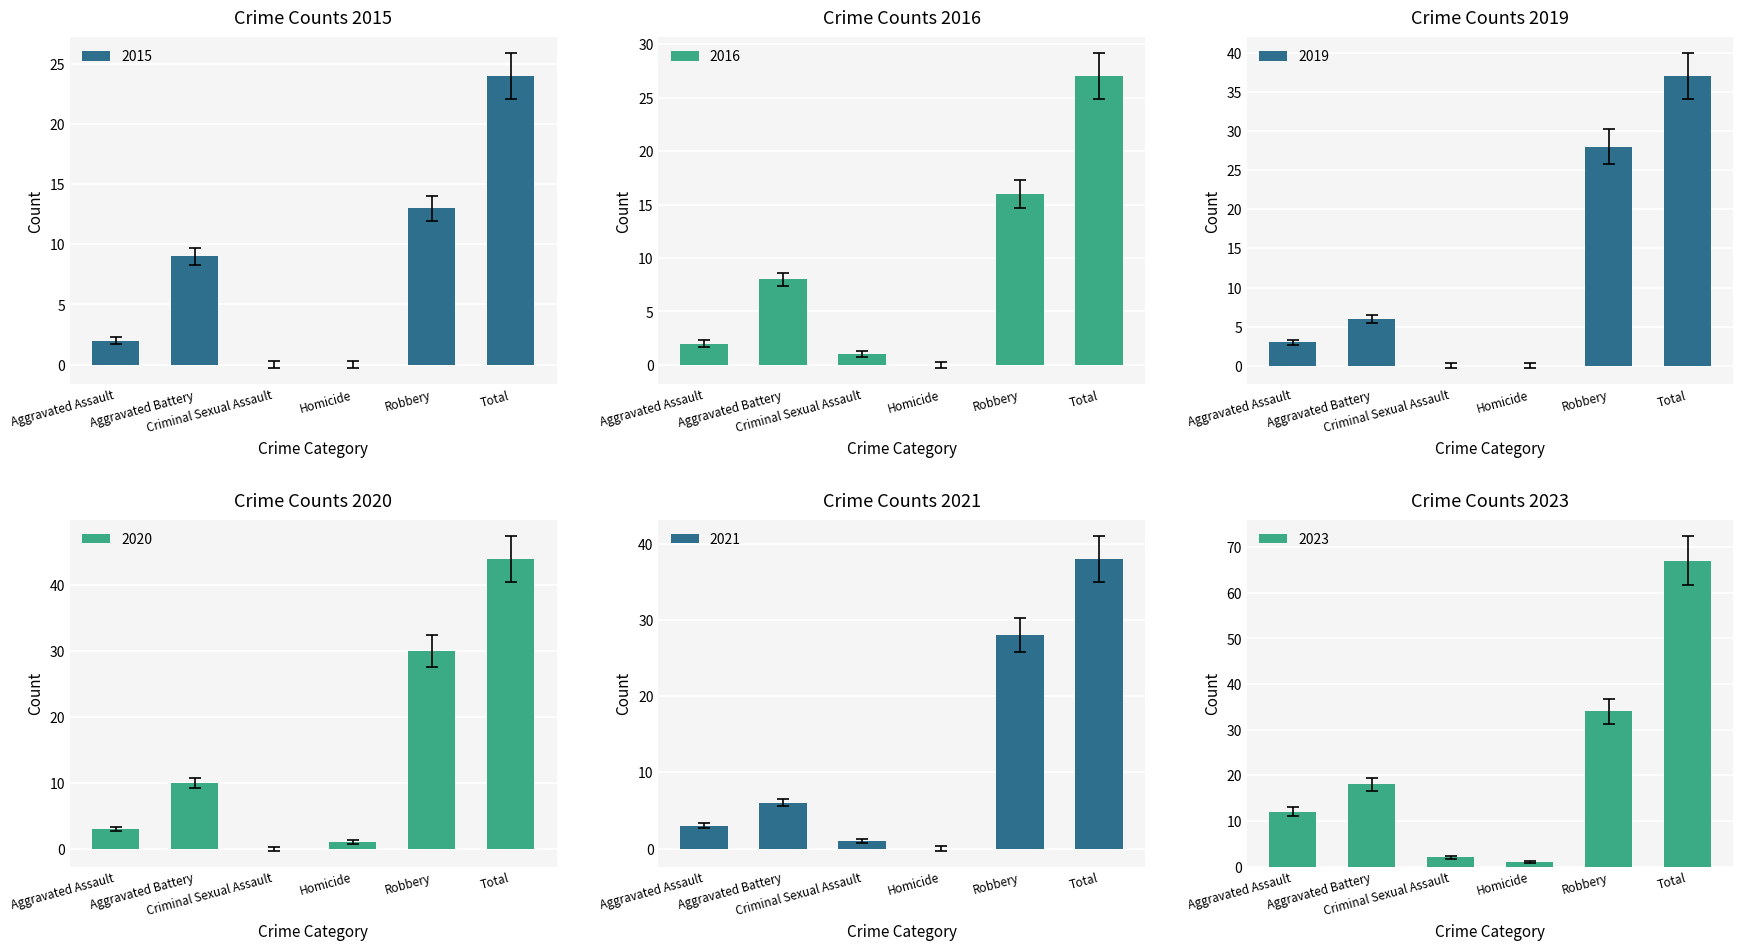

At which label does 2015 first exceed 9?

Robbery